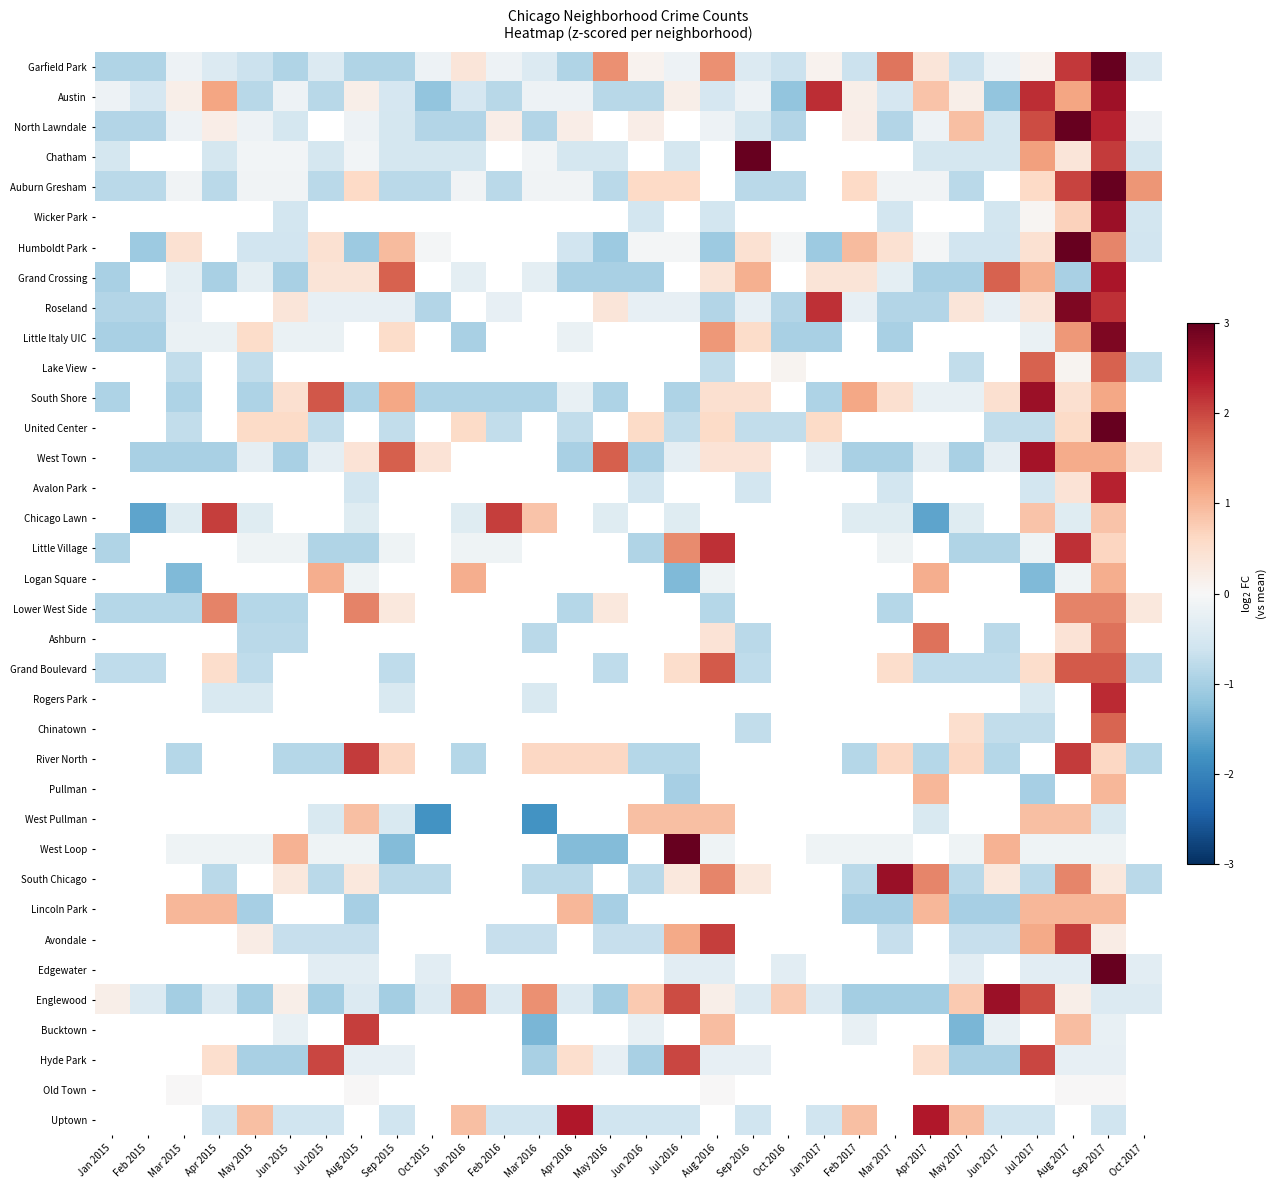

What is the maximum value shown in the chart?

3.5